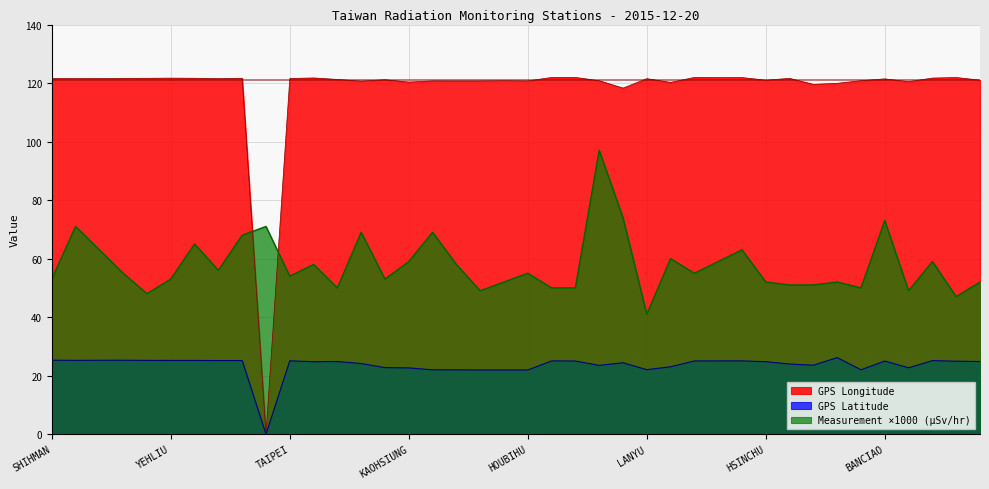

How many values in GPS Longitude are above zero?

39